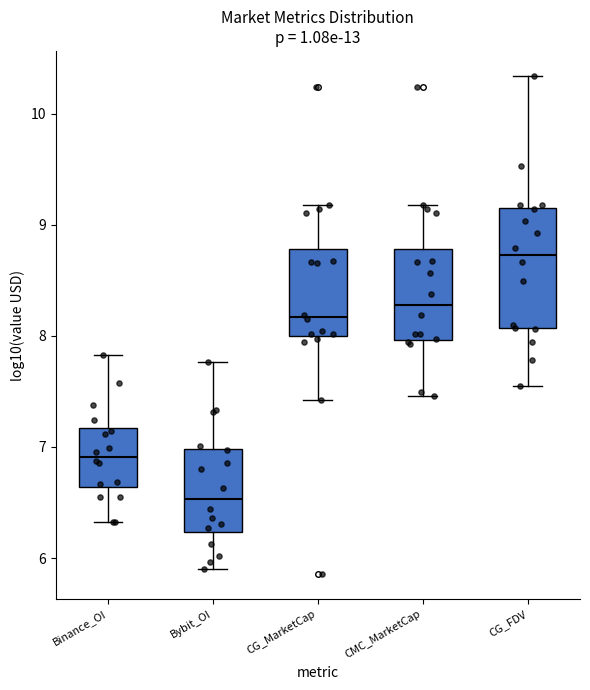

Reading left to right, transcribe this box plot: for each box, give where its median line is, the range the box spans, and where its two whiskers end, as read against the y-axis. The values are not printed on the chart, so give them approximately, as read against the axis.

Binance_OI: median 6.9, box 6.6 to 7.2, whiskers 6.3 to 7.8
Bybit_OI: median 6.5, box 6.2 to 7.0, whiskers 5.9 to 7.8
CG_MarketCap: median 8.2, box 8.0 to 8.8, whiskers 7.4 to 9.2
CMC_MarketCap: median 8.3, box 8.0 to 8.8, whiskers 7.5 to 9.2
CG_FDV: median 8.7, box 8.1 to 9.2, whiskers 7.6 to 10.3